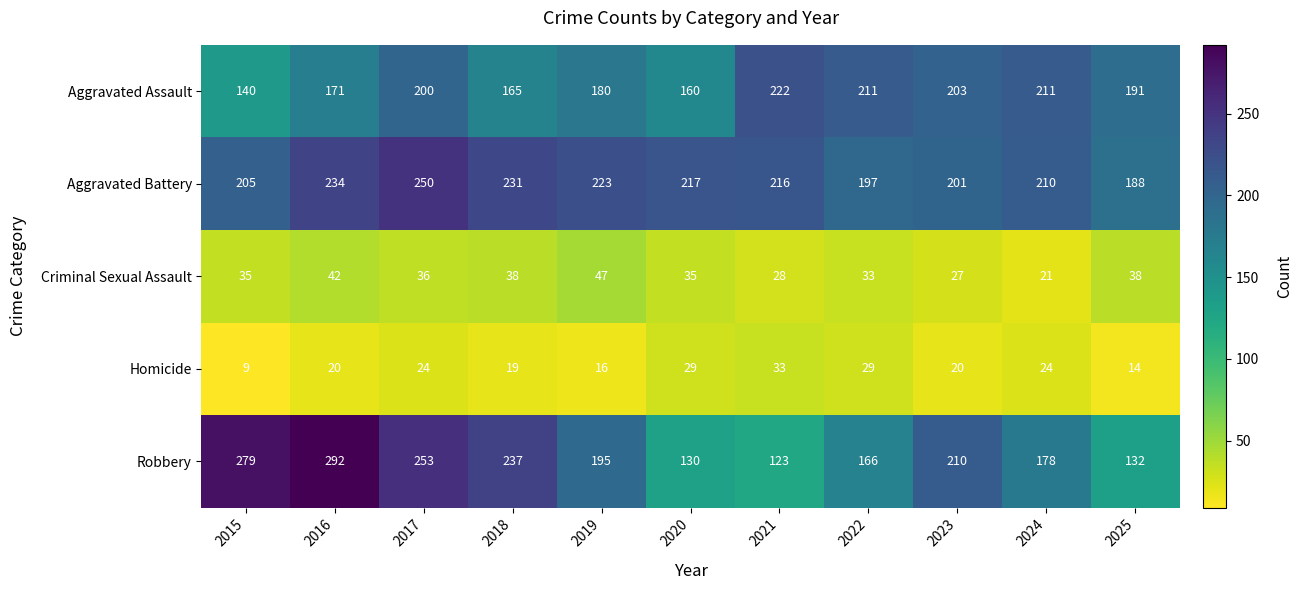

At which category is the sum across all series the highest?

2017